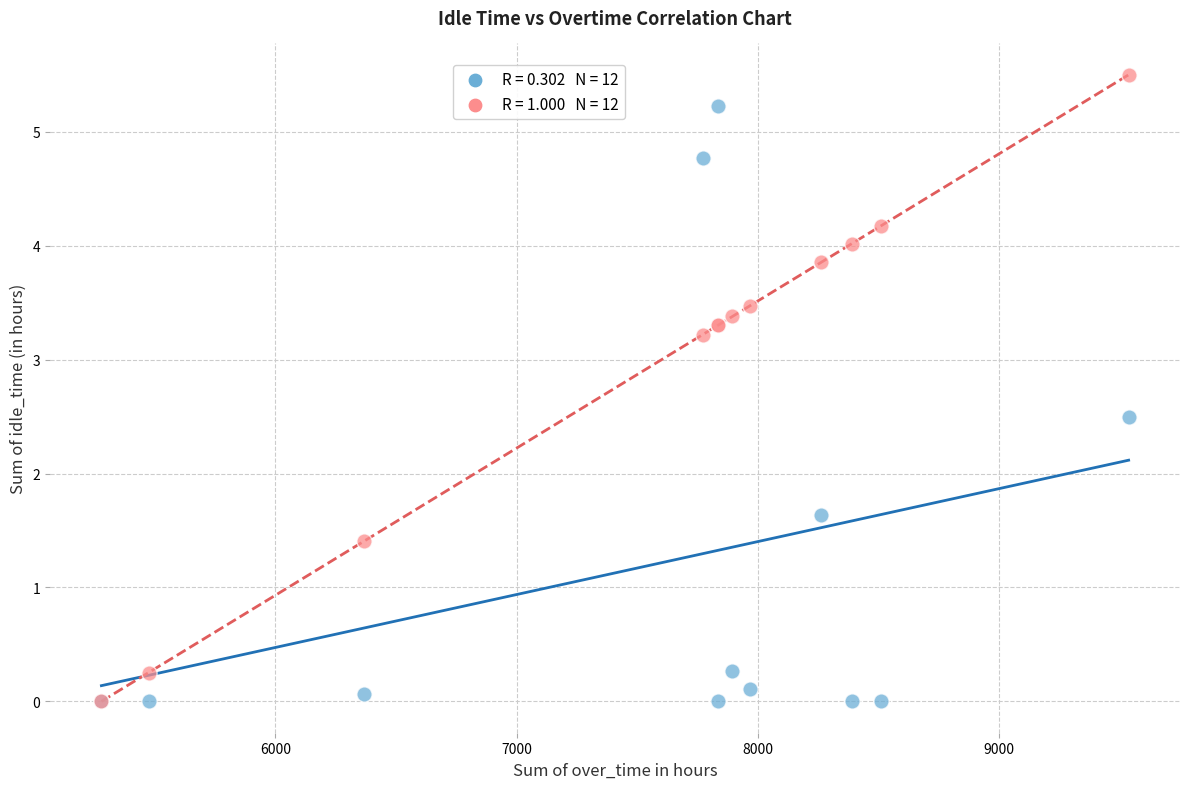

Across all series, what Y value is closest to 2?

1.6